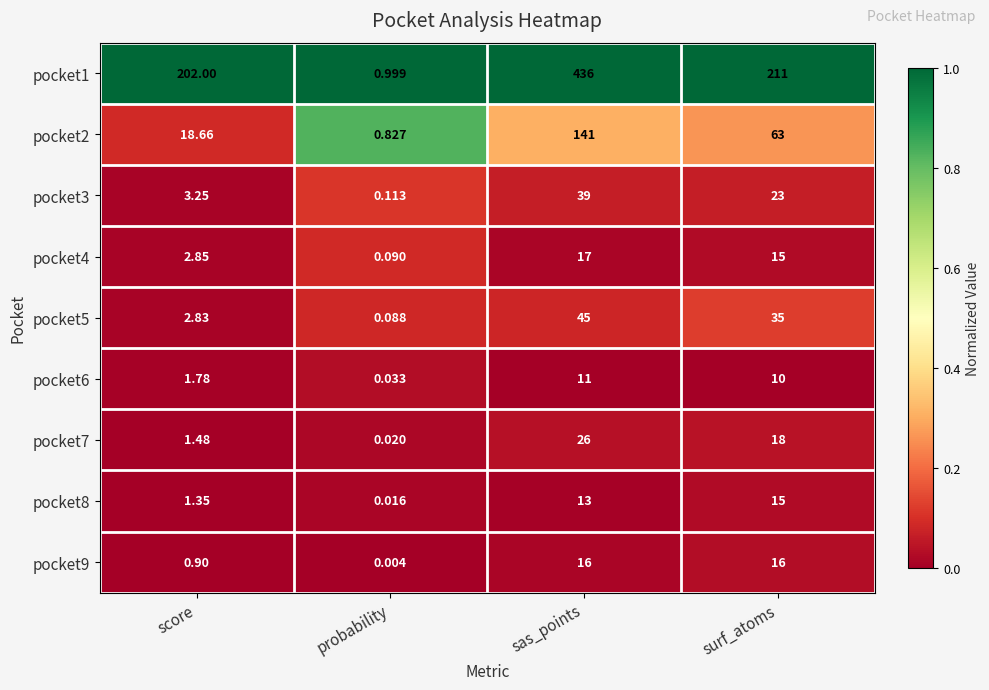

At which label does pocket7 first exceed 18?

sas_points